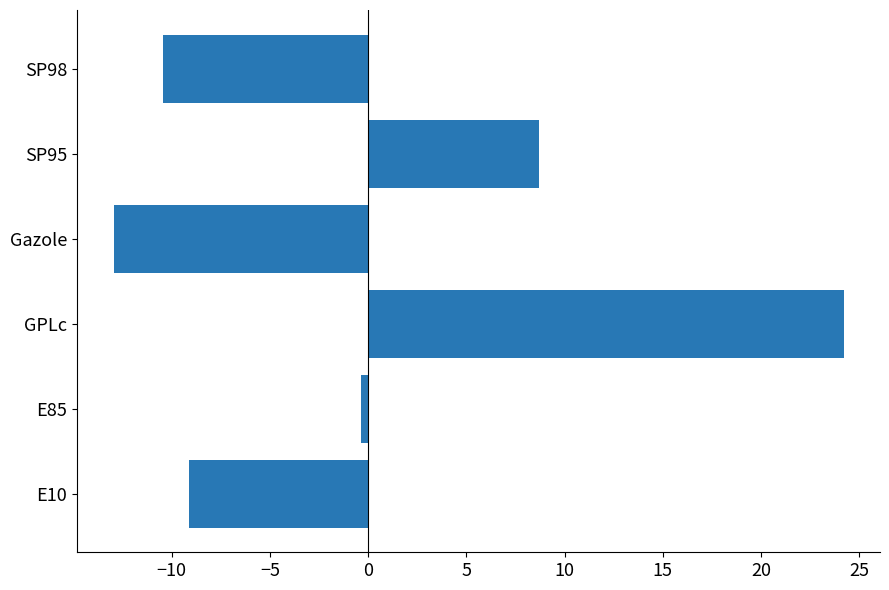

Read the value at SP95.

8.7